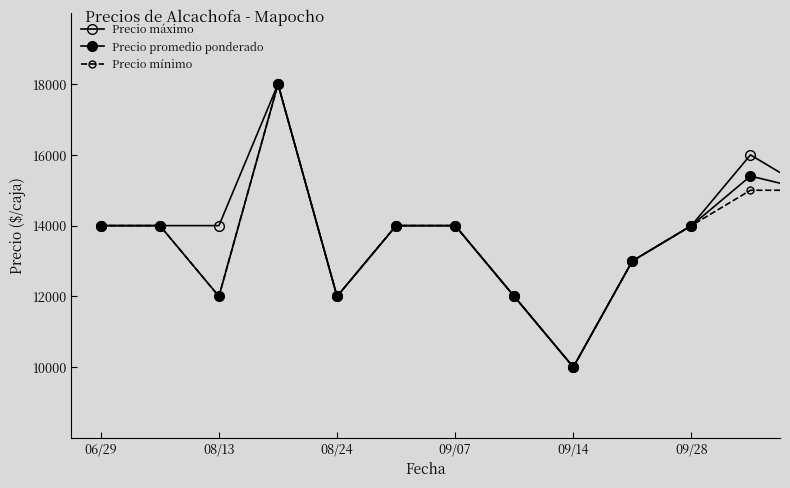

True or false: Precio mínimo and Precio promedio ponderado intersect in this chart.

False